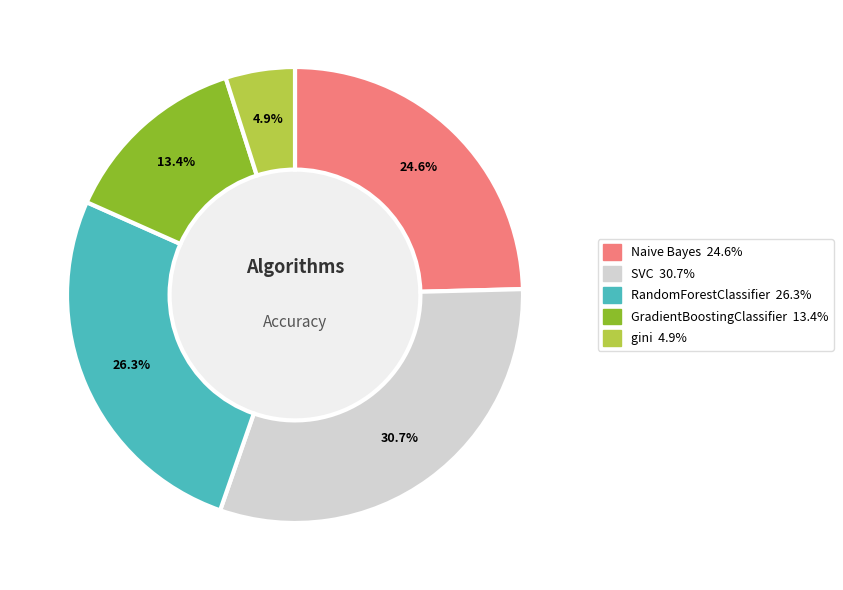

To the nearest percent, what portion does RandomForestClassifier represent?

26%